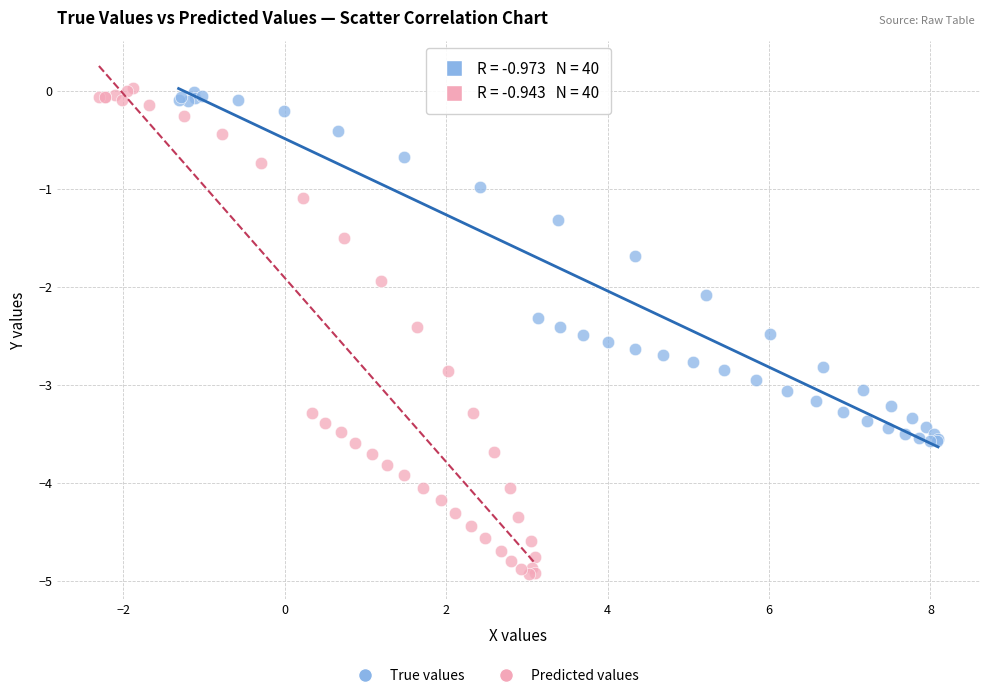

Which series has the largest Y range (max minus min)?

Predicted values